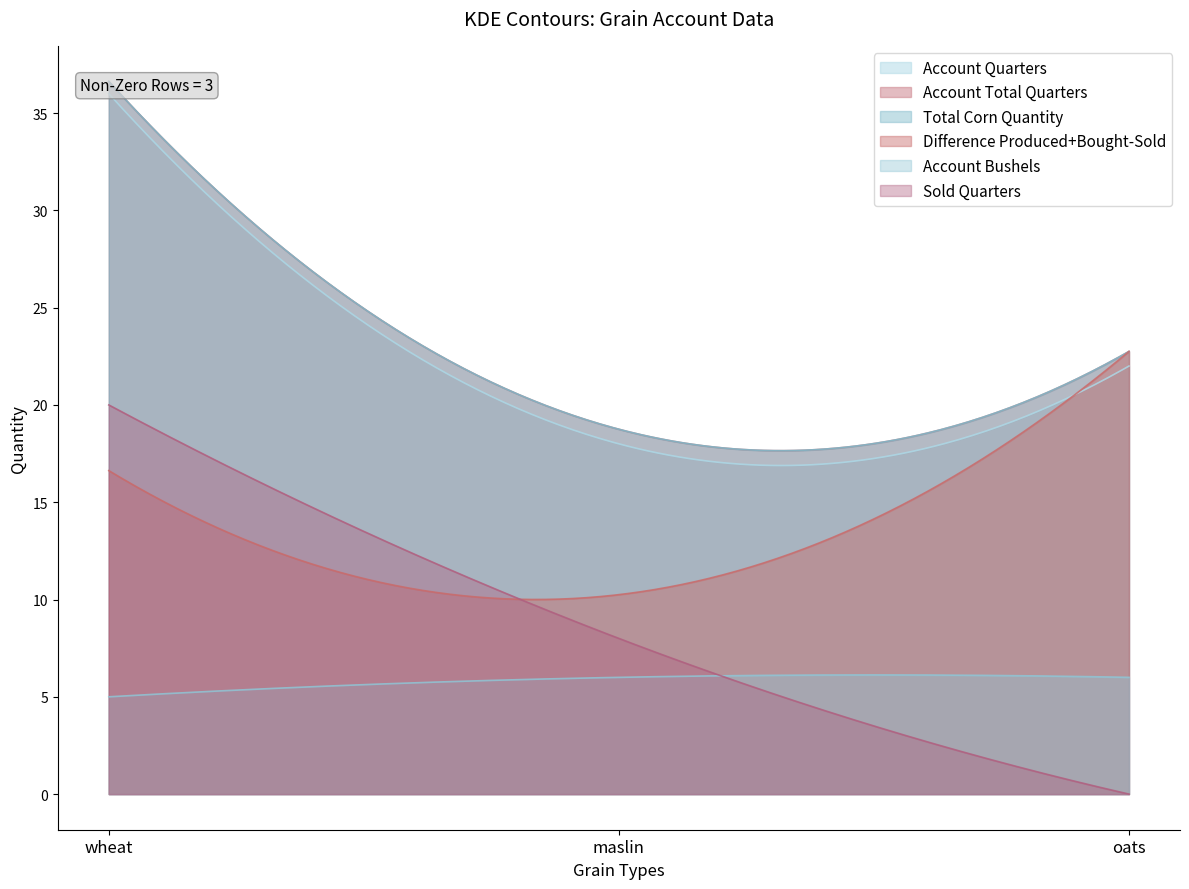

Count the Account Quarters values in the range 18 to 36.

3